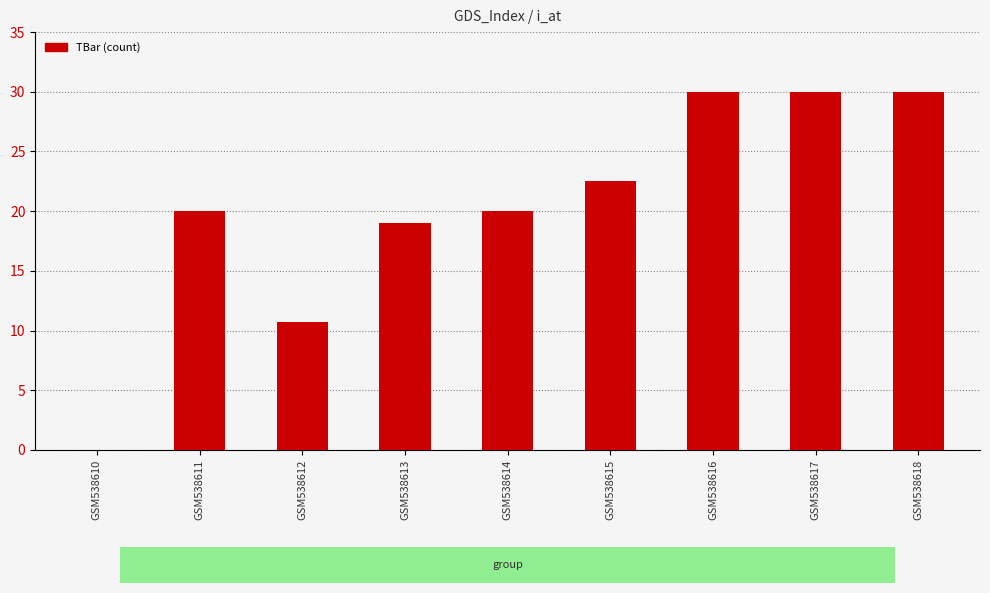

What is the sum of the values at GSM538610 and GSM538618?

30.0